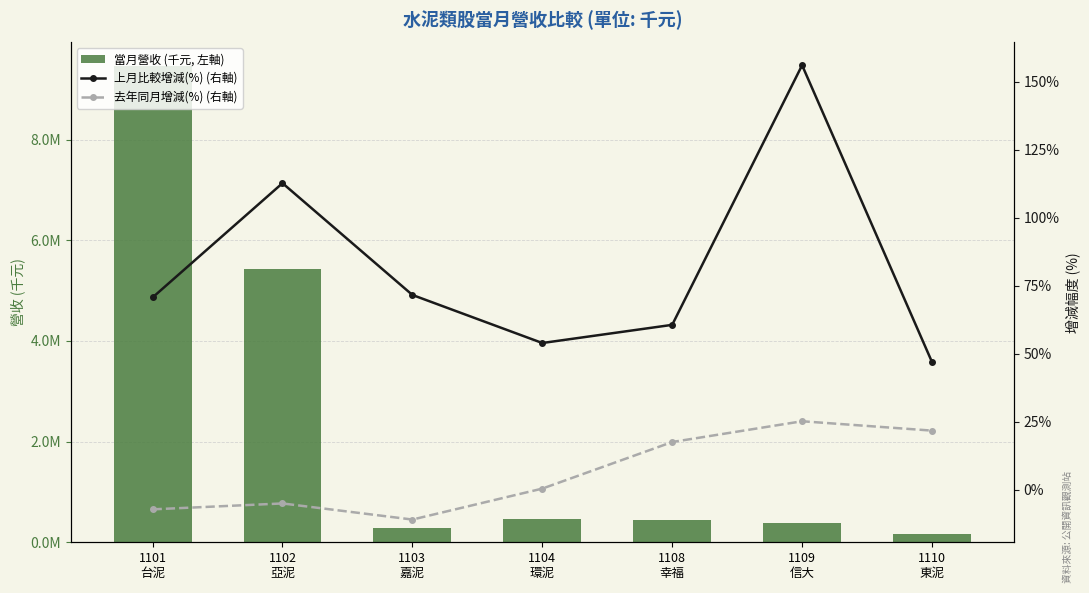

At which category does the chart reach its minimum across all series?

1103
嘉泥